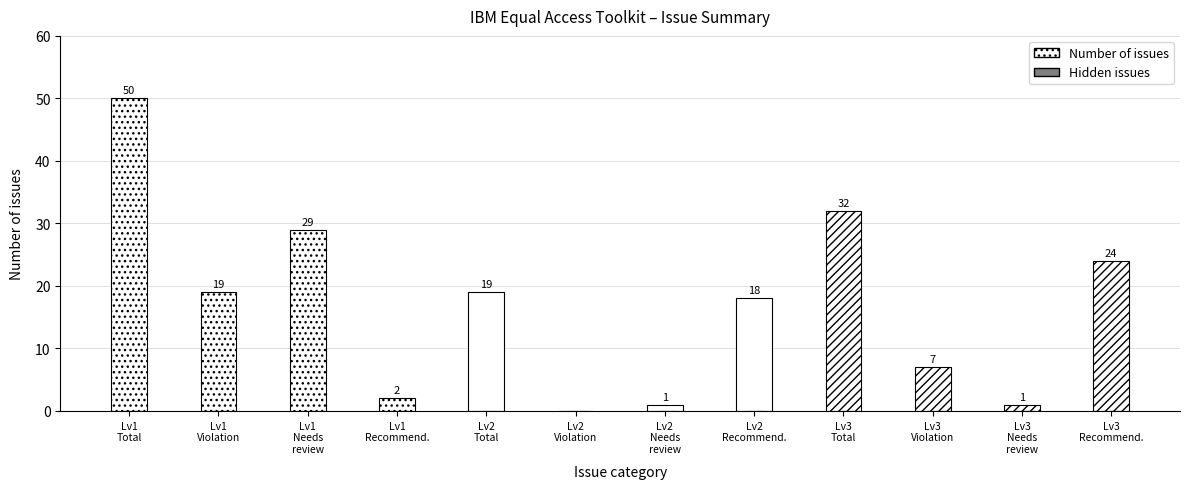

What are all the series names shown in the legend?

Number of issues, Hidden issues